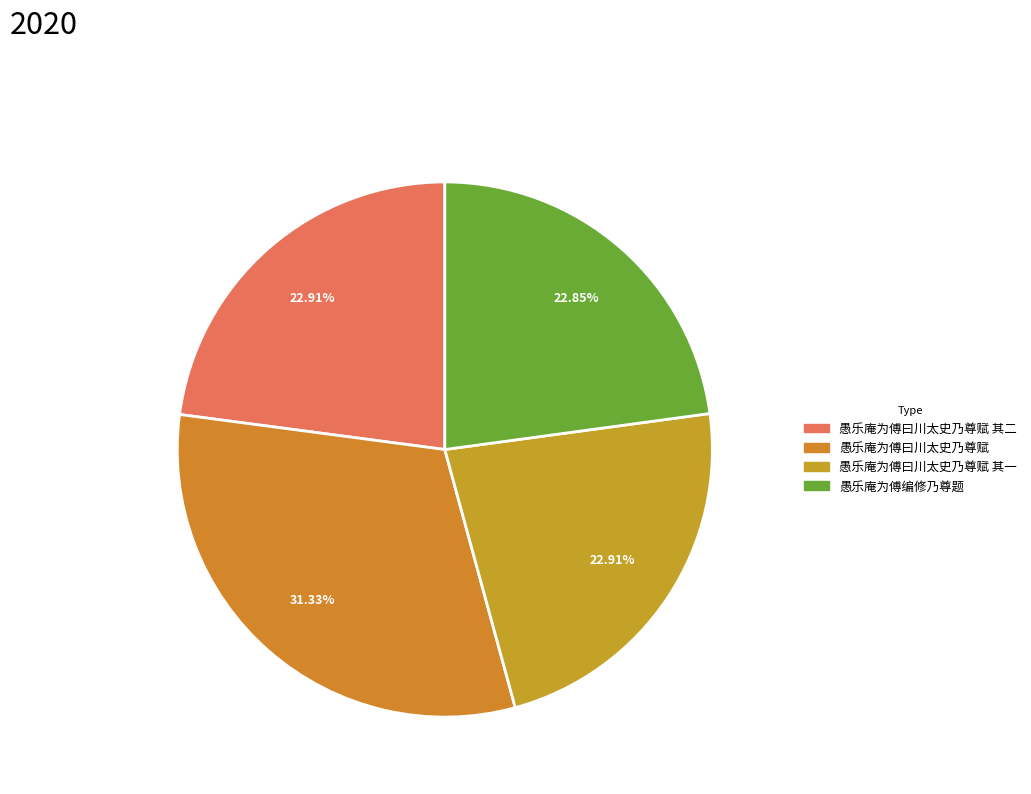

To the nearest percent, what is the difference between the largest and smallest slice percentages?

8%